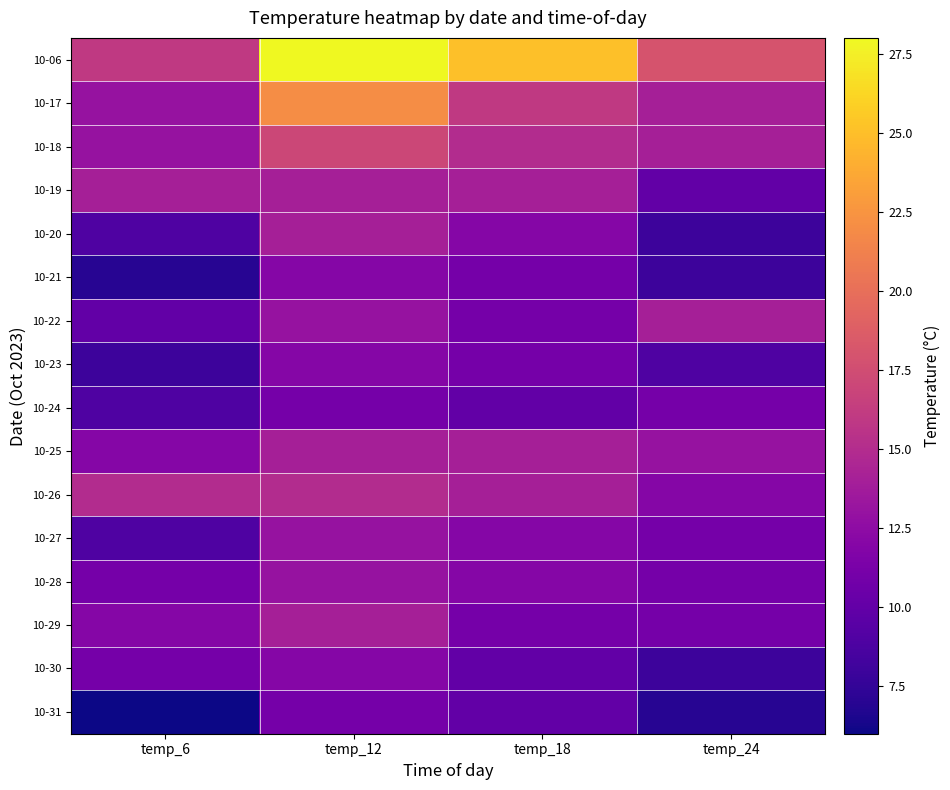

Rank the series at temp_6 from highest to lowest value.

10-06, 10-26, 10-19, 10-17, 10-18, 10-25, 10-29, 10-28, 10-30, 10-22, 10-20, 10-24, 10-27, 10-23, 10-21, 10-31